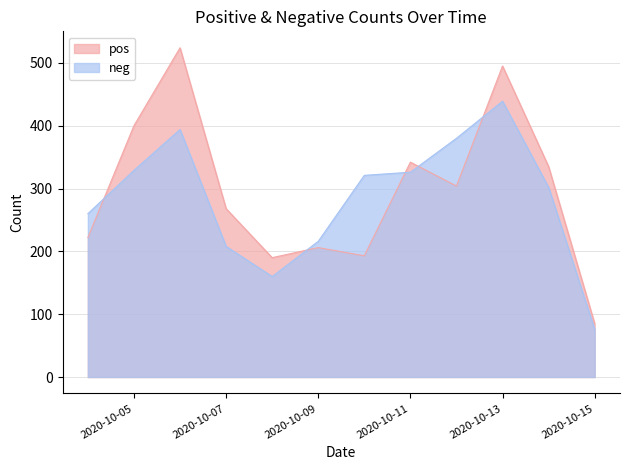

At which category is the sum across all series the highest?

2020-10-13